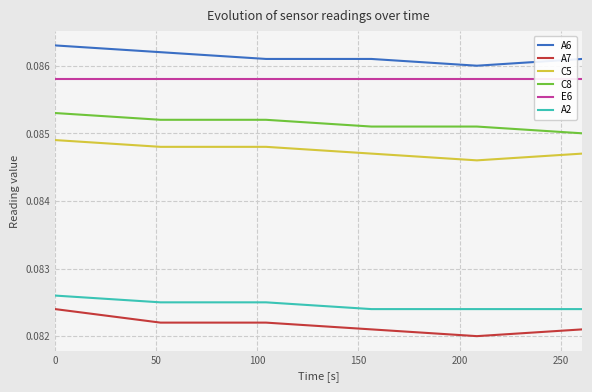

Rank the series by their maximum value, from highest to lowest.

A6, E6, C8, C5, A2, A7